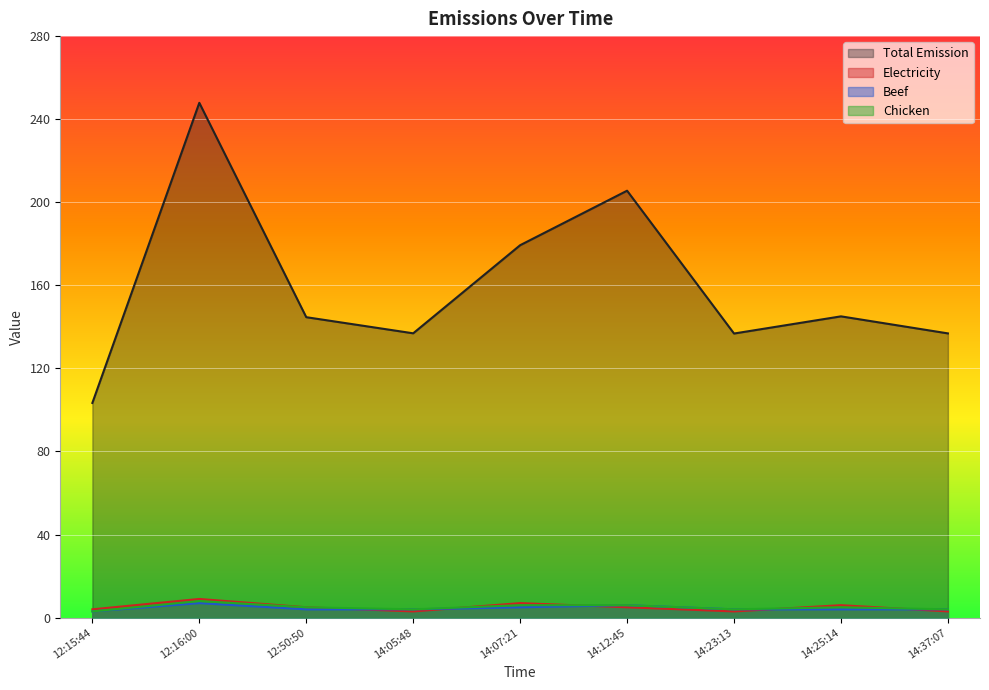

What is the highest value of the Beef series?

7.0